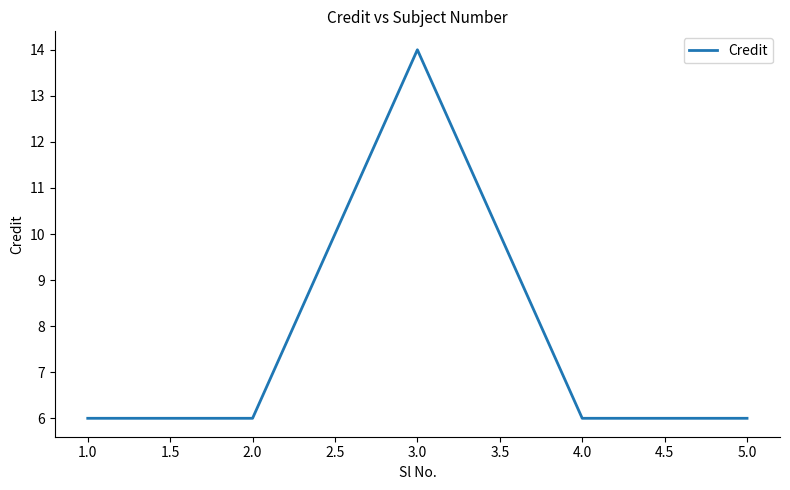

The chart shows a value of 6 at 2.0. True or false?

True